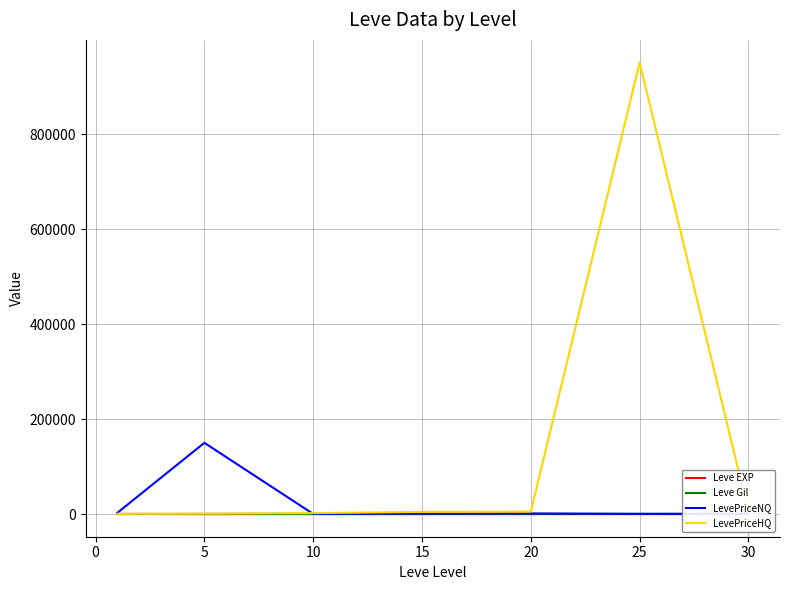

Which series has the widest spread of values?

LevePriceHQ